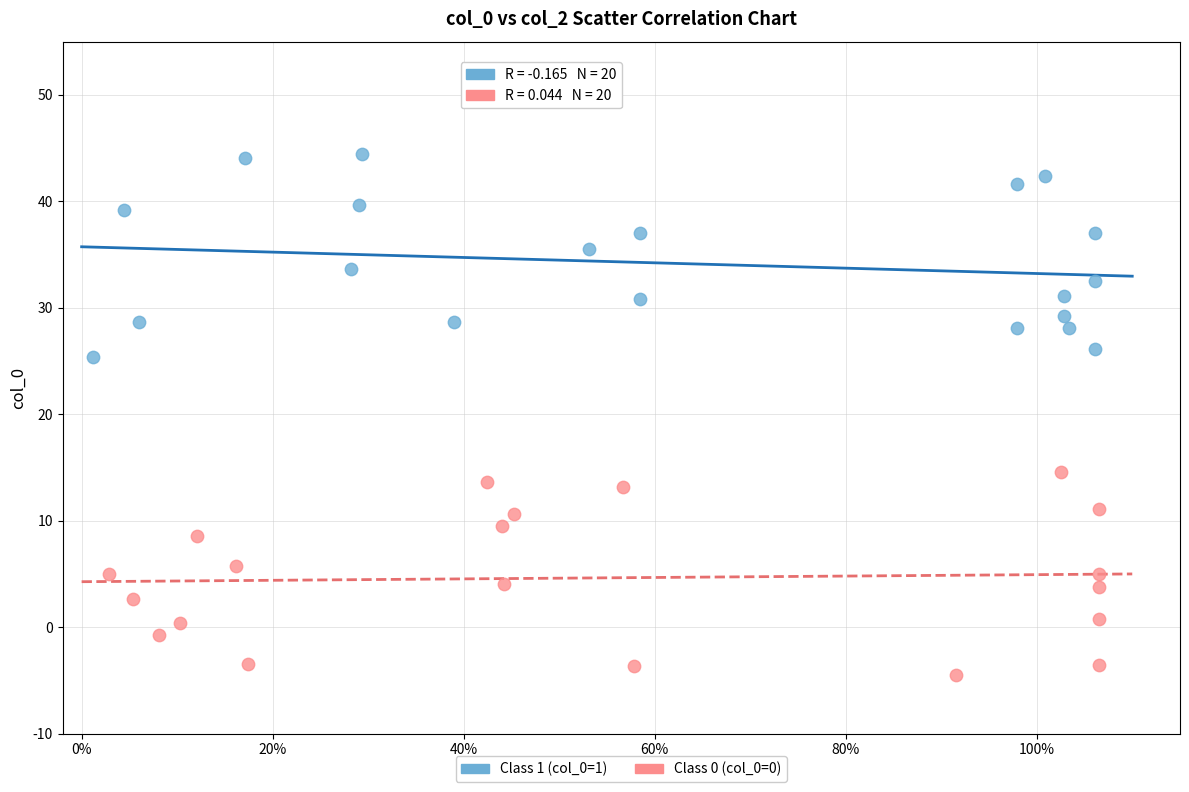

What are all the series names shown in the legend?

Class 1 (col_0=1), Class 0 (col_0=0)